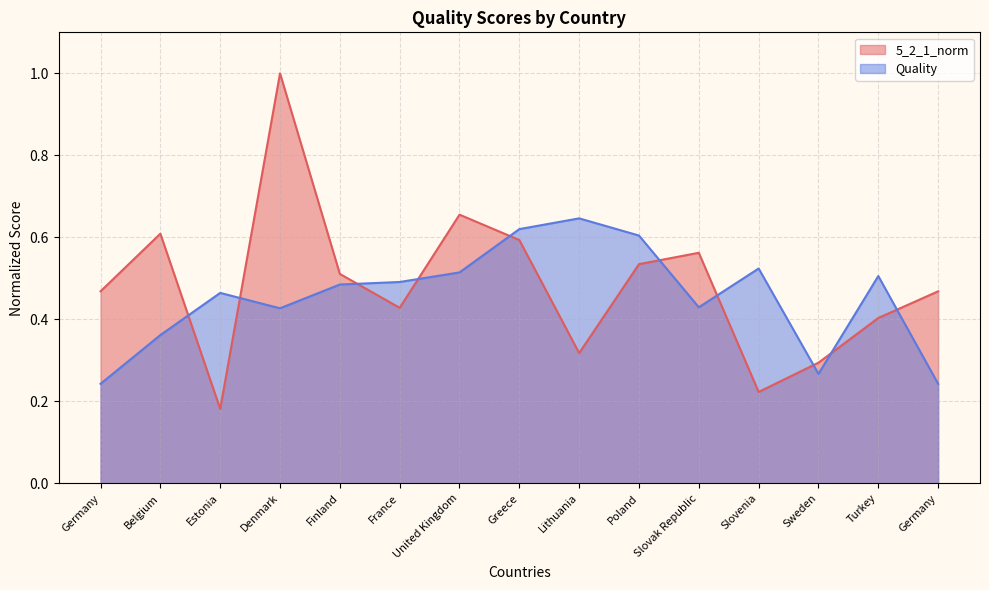

Does the chart display data point markers on the line(s)?

No